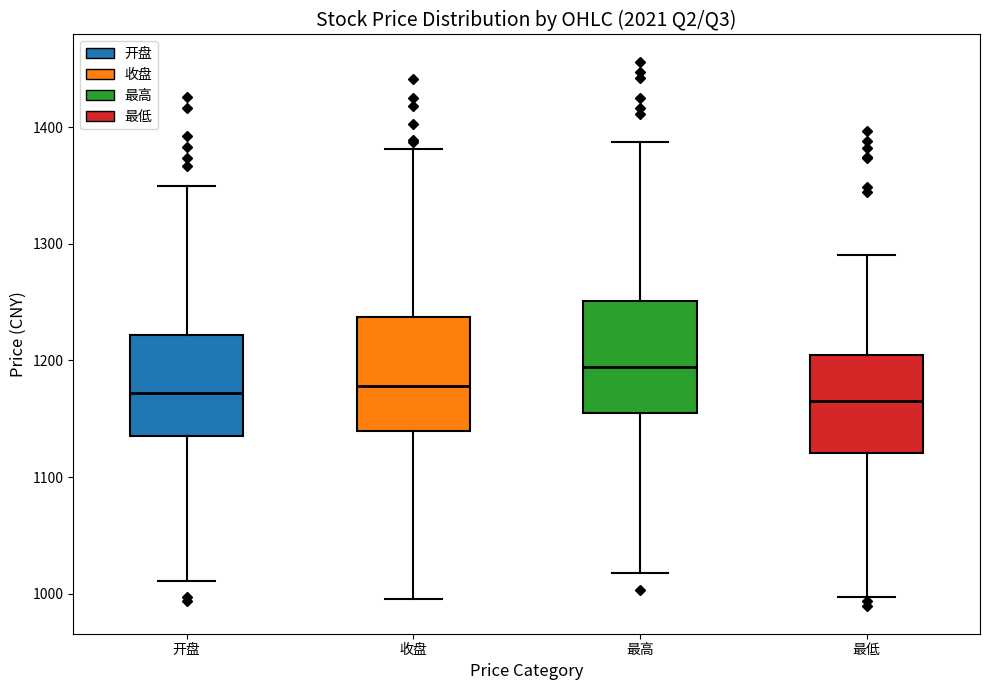

Reading left to right, transcribe this box plot: for each box, give where its median line is, the range the box spans, and where its two whiskers end, as read against the y-axis. The values are not printed on the chart, so give them approximately, as read against the axis.

开盘: median 1170, box 1140 to 1220, whiskers 1010 to 1350
收盘: median 1180, box 1140 to 1240, whiskers 1000 to 1380
最高: median 1190, box 1150 to 1250, whiskers 1020 to 1390
最低: median 1170, box 1120 to 1200, whiskers 1000 to 1290